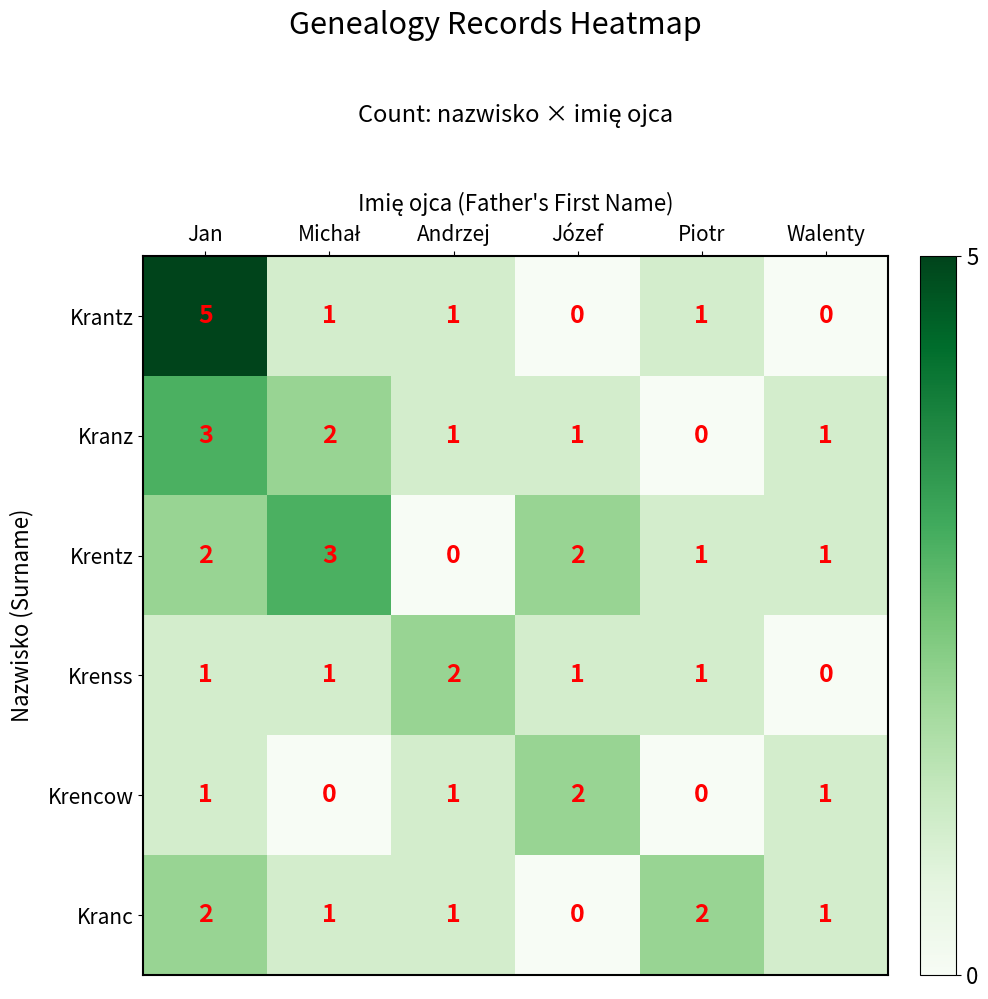

Is the value of Krantz at Józef greater than the value of Krentz at Józef?

No